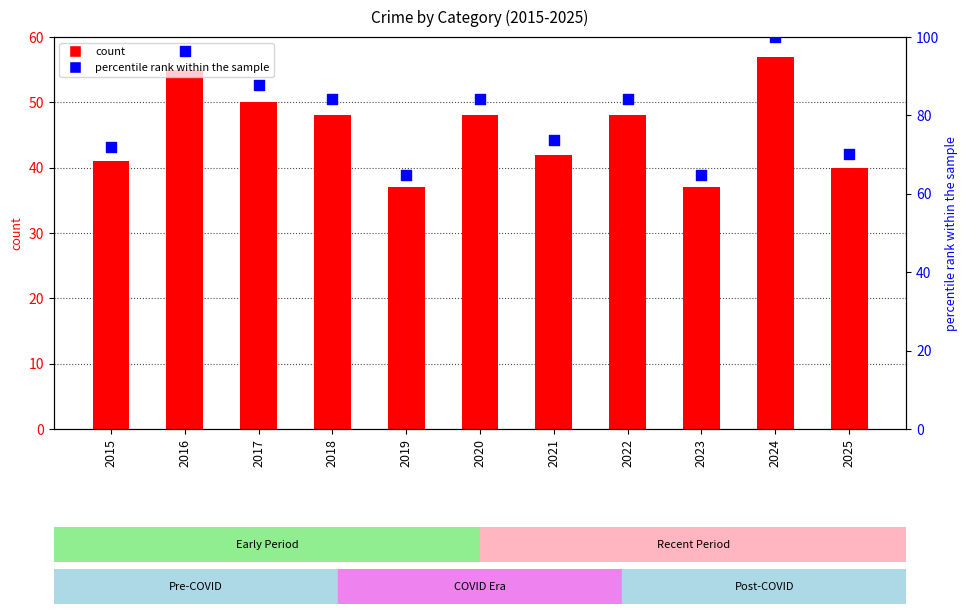

Which series has the largest total across all categories?

percentile rank within the sample